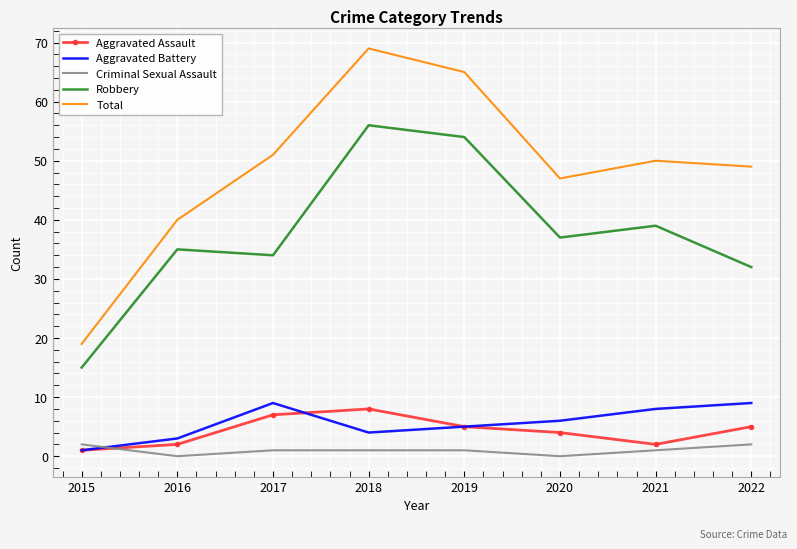

What is the total value across all series at 2020?

94